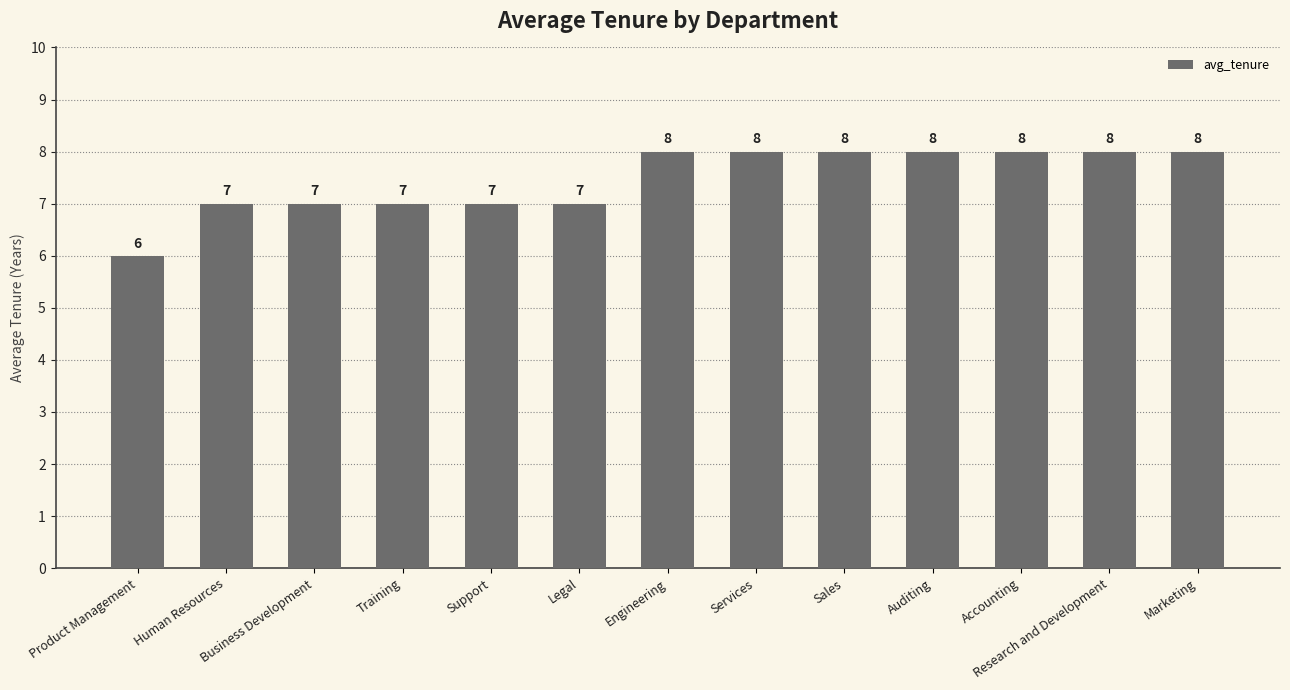

What is the label of the 10th bar from the left?

Auditing